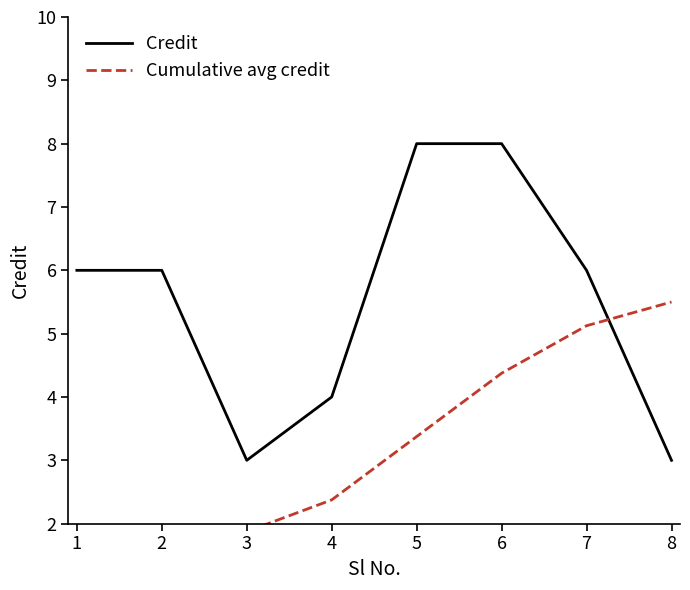

What is the total value across all series at 5?

11.4